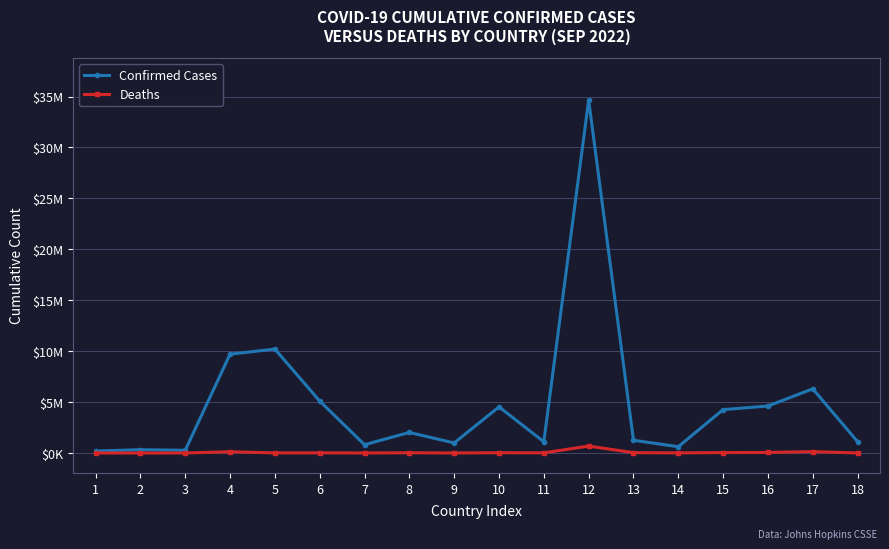

At which category is the sum across all series the highest?

12